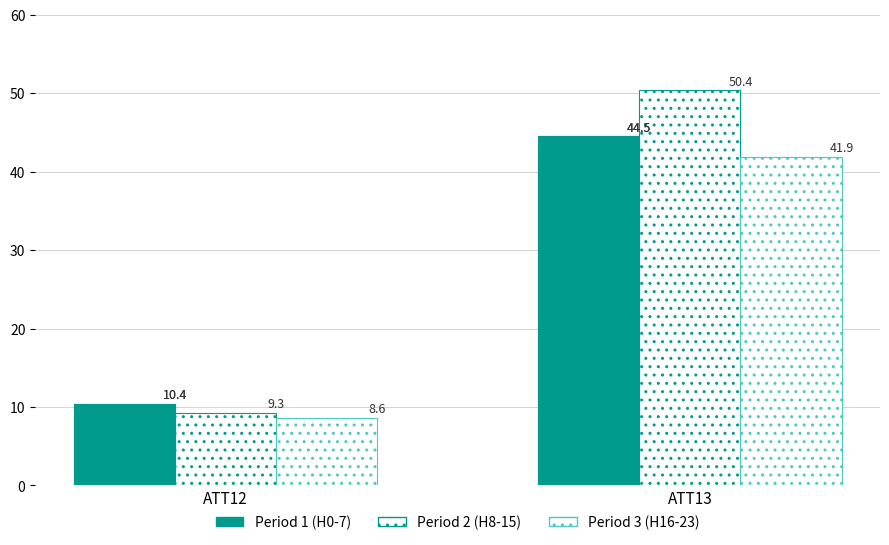

Reading left to right, list all the values displayed in this chart.

Period 1 (H0-7): ATT12=10.4	ATT13=44.5
Period 2 (H8-15): ATT12=9.3	ATT13=50.4
Period 3 (H16-23): ATT12=8.6	ATT13=41.9